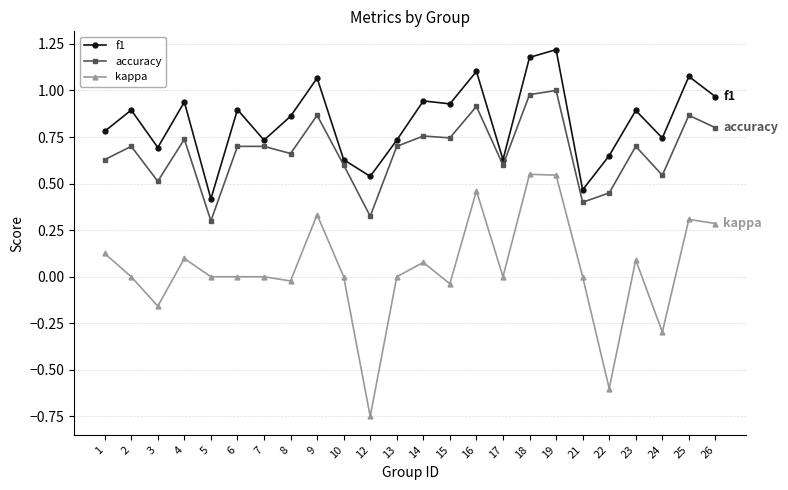

How many distinct data groups are displayed?

3